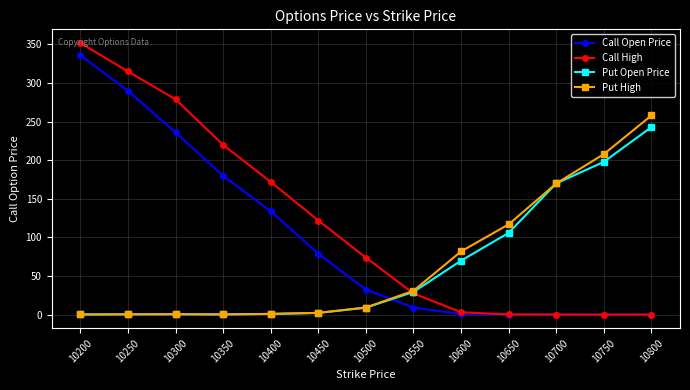

What are all the series names shown in the legend?

Call Open Price, Call High, Put Open Price, Put High